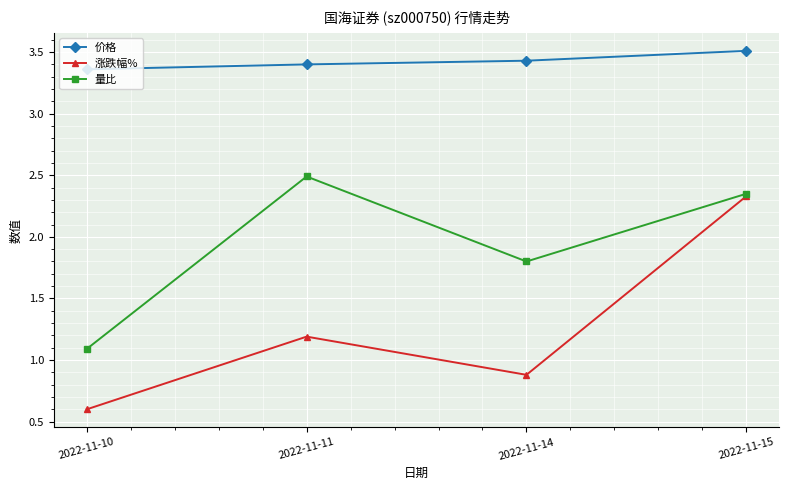

List the series in order of their overall mean, highest first.

价格, 量比, 涨跌幅%